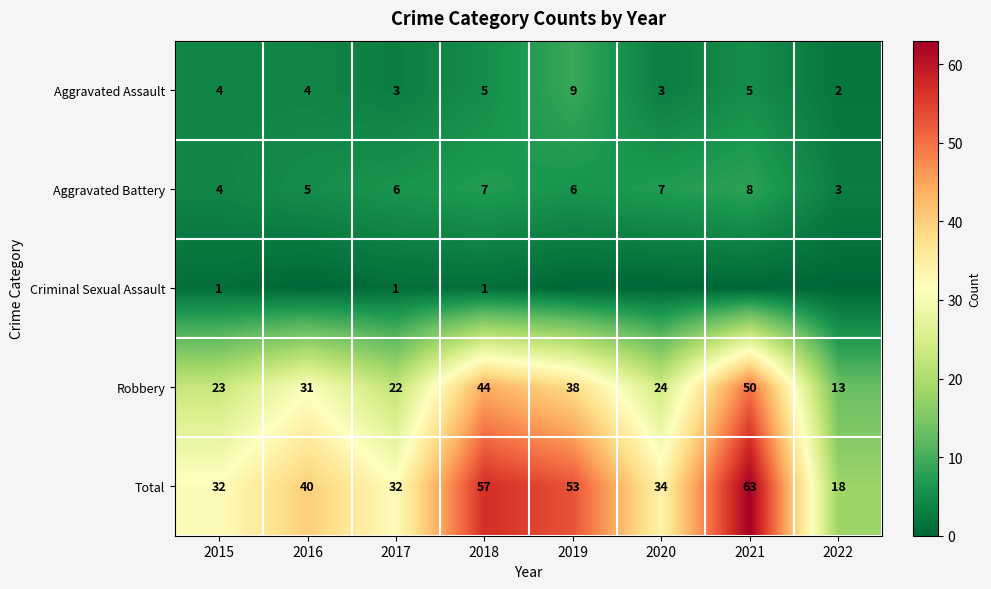

Which has a higher value, 2021 or 2018?

2021